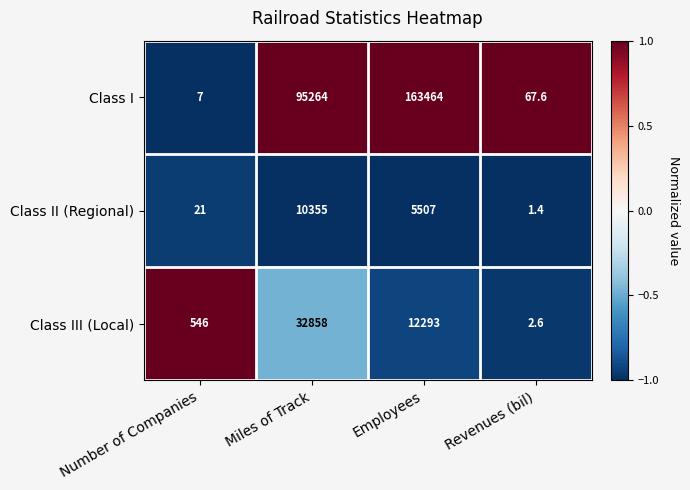

What is the spread (max minus min) of values at Number of Companies?

539.0